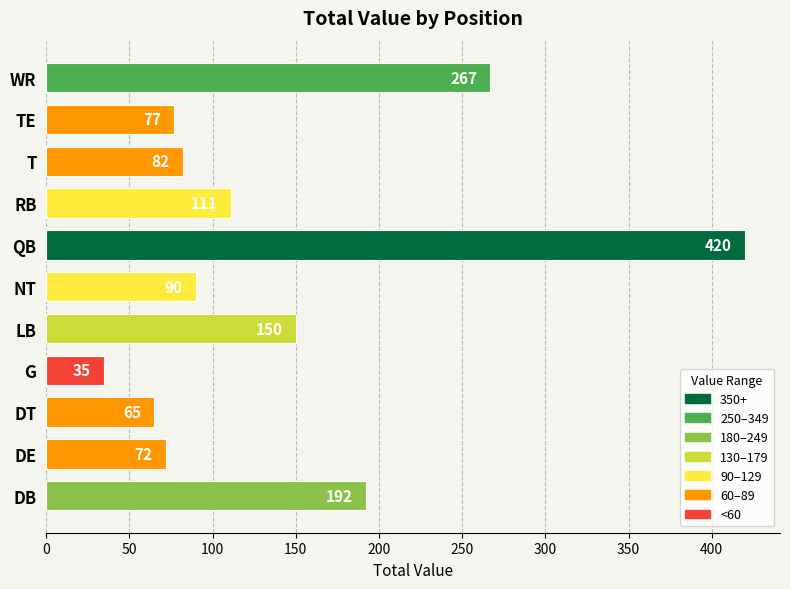

What is the change in value from DB to TE?

-115